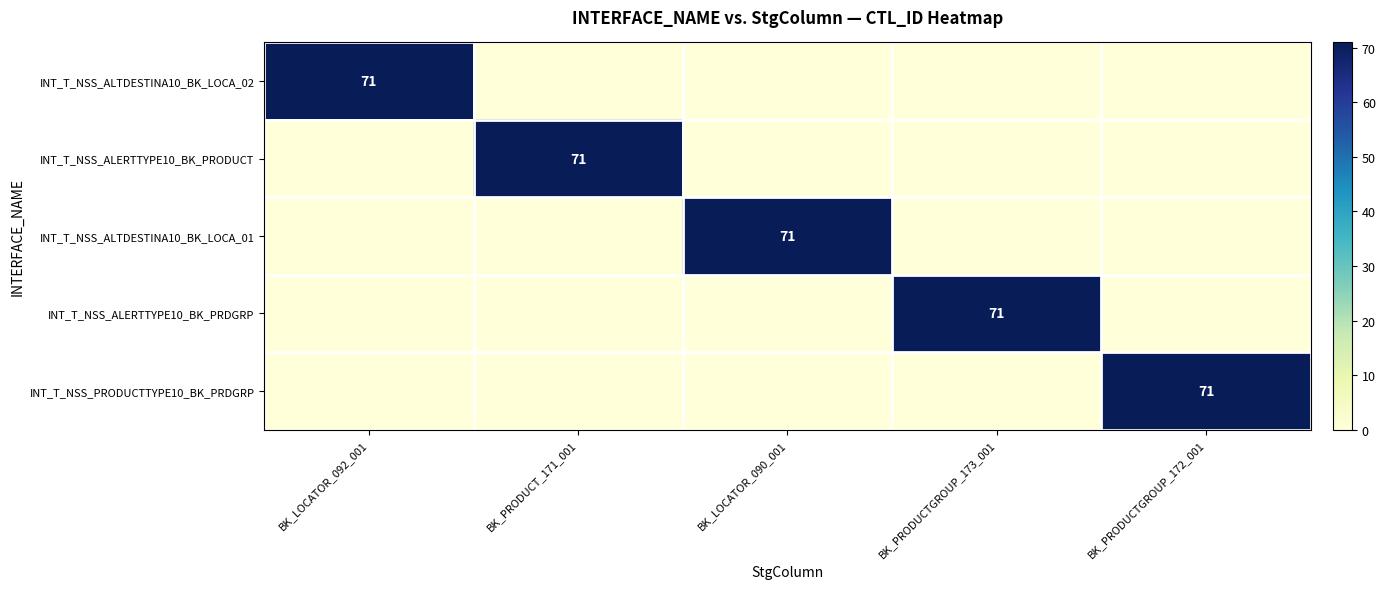

The INT_T_NSS_PRODUCTTYPE10_BK_PRDGRP series shows 71 at BK_PRODUCTGROUP_172_001. True or false?

True